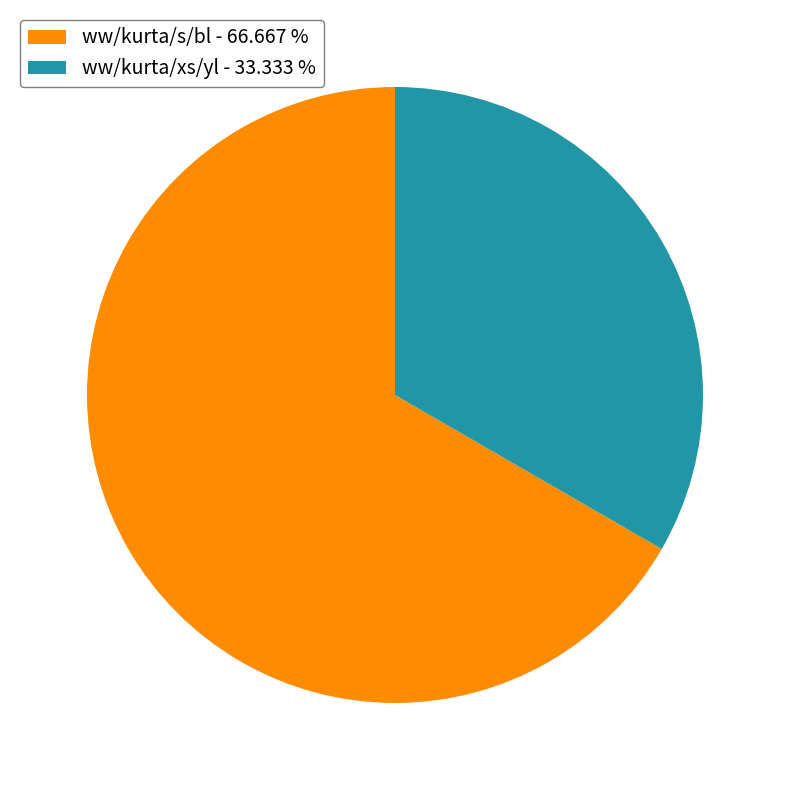

How many slices are in this pie chart?

2